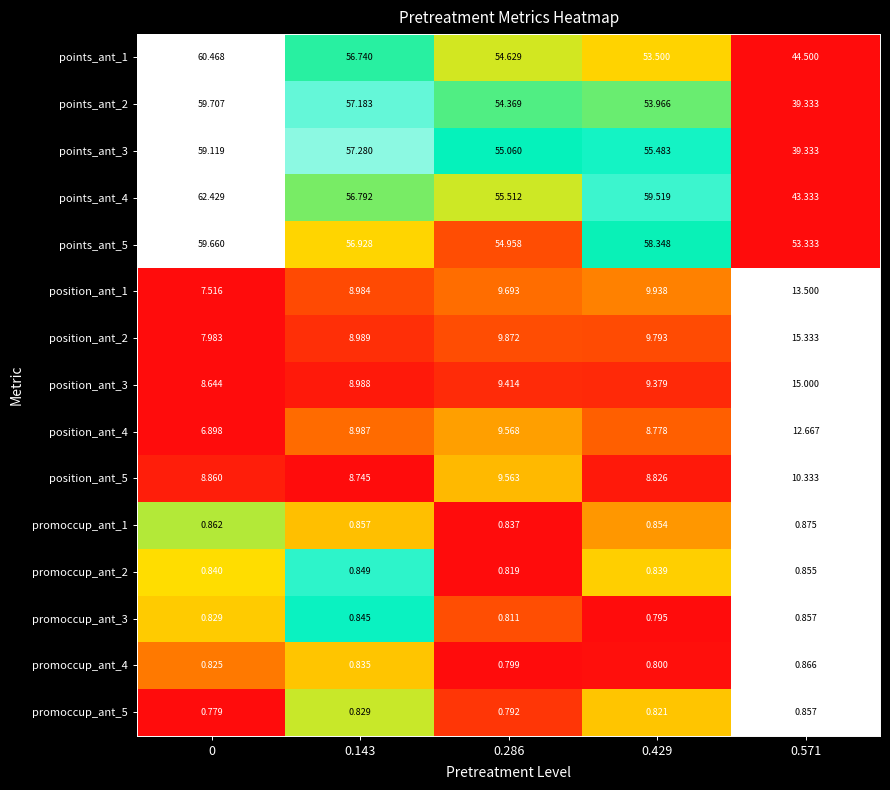

Is the value of promoccup_ant_3 at 0.571 greater than the value of points_ant_1 at 0.286?

No